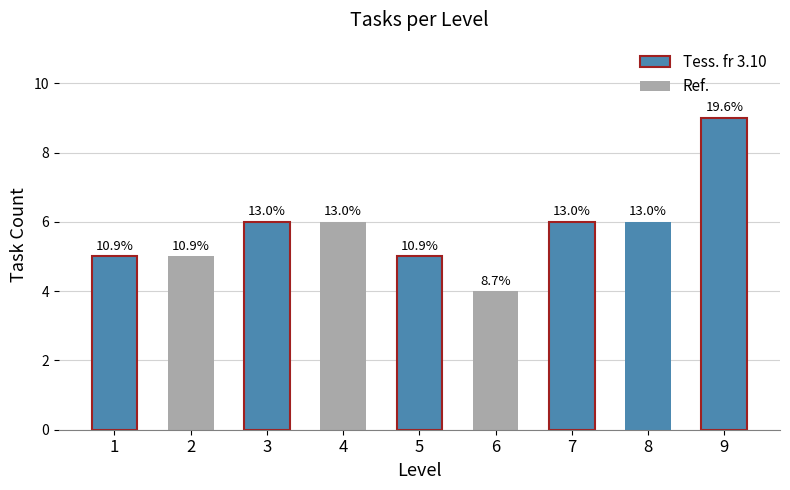

What is the value of the 9th bar from the left?

9